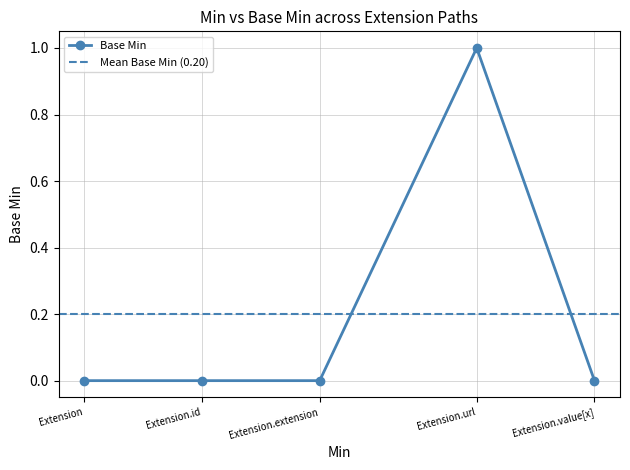

Reading right to left, list all the values displayed in this chart.

0	1	0	0	0